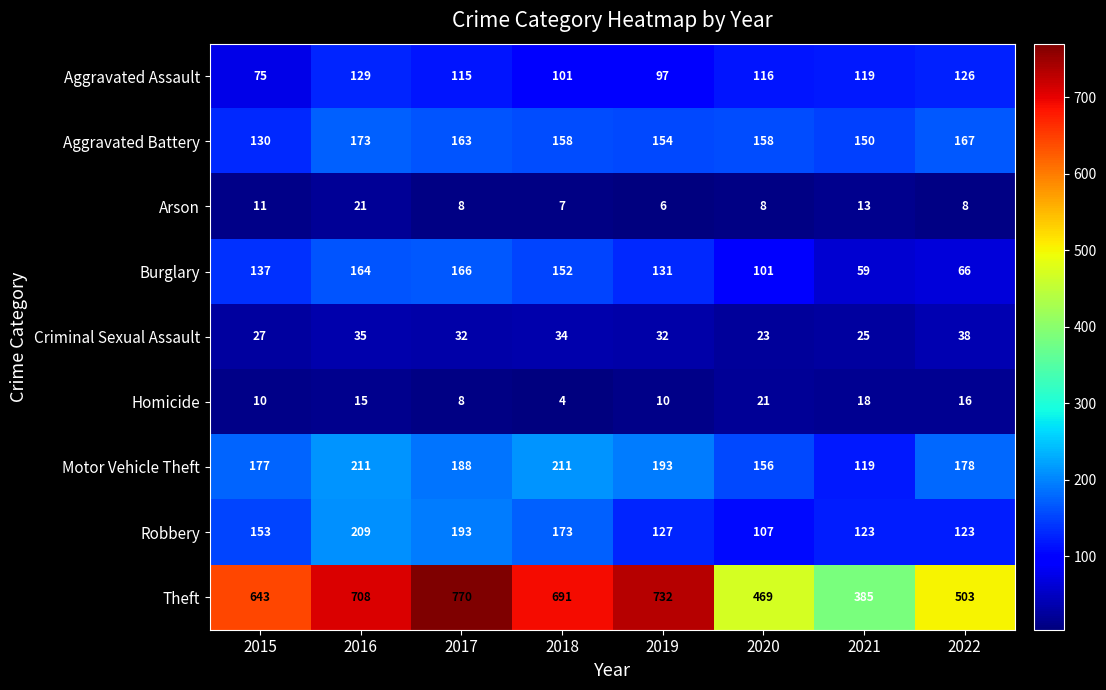

What is the difference between the maximum and second lowest values in the Theft series?

301